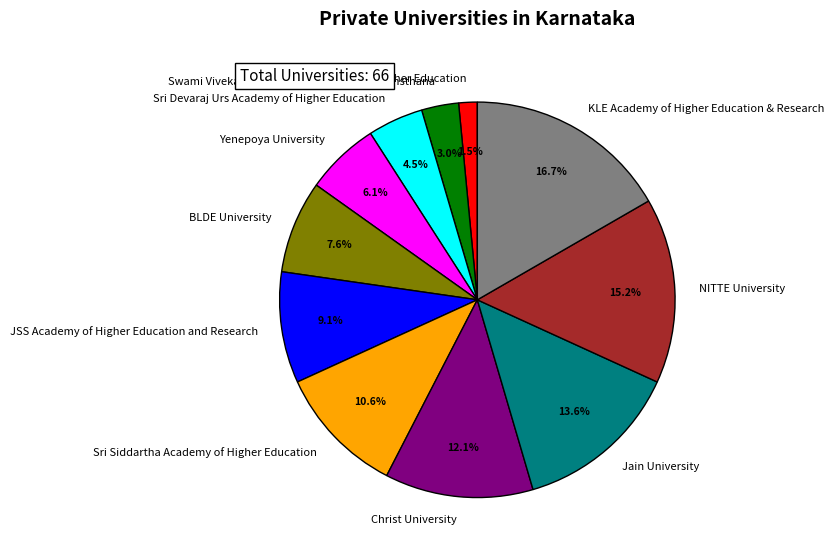

To the nearest percent, what percentage of the pie is BLDE University?

8%